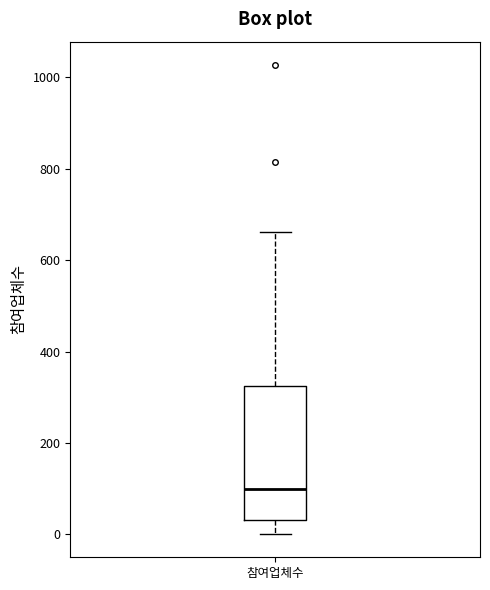

Where is the upper edge of the box for 참여업체수 on the y-axis? The values are not printed on the chart, so give them approximately, as read against the axis.

320